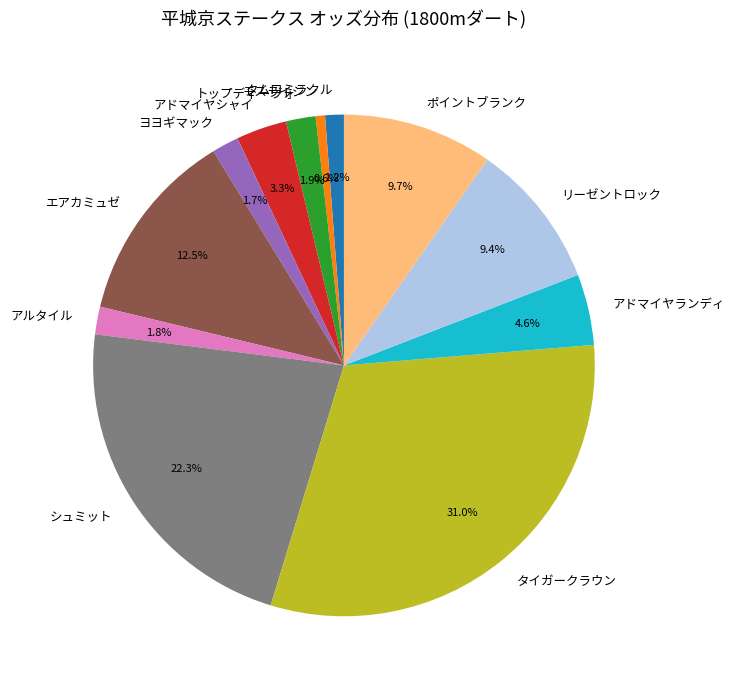

What portion of the pie excludes アドマイヤシャイ?

96.7%